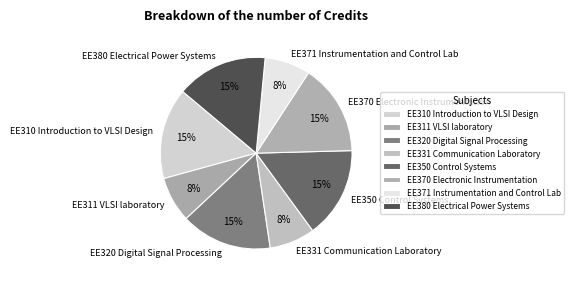

Does EE310 Introduction to VLSI Design represent more than half of the total?

No